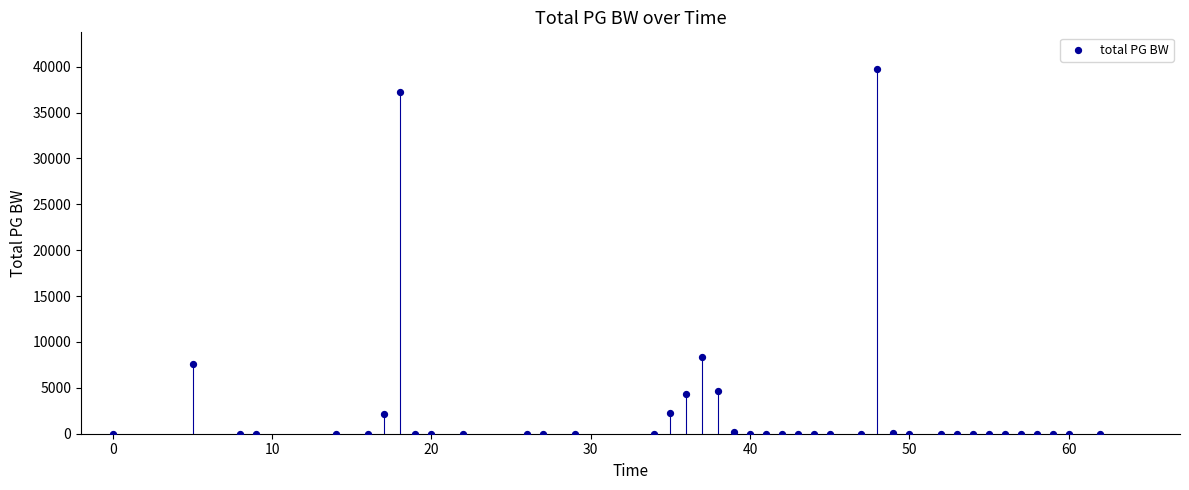

What is the range of X values (max minus min)?

62